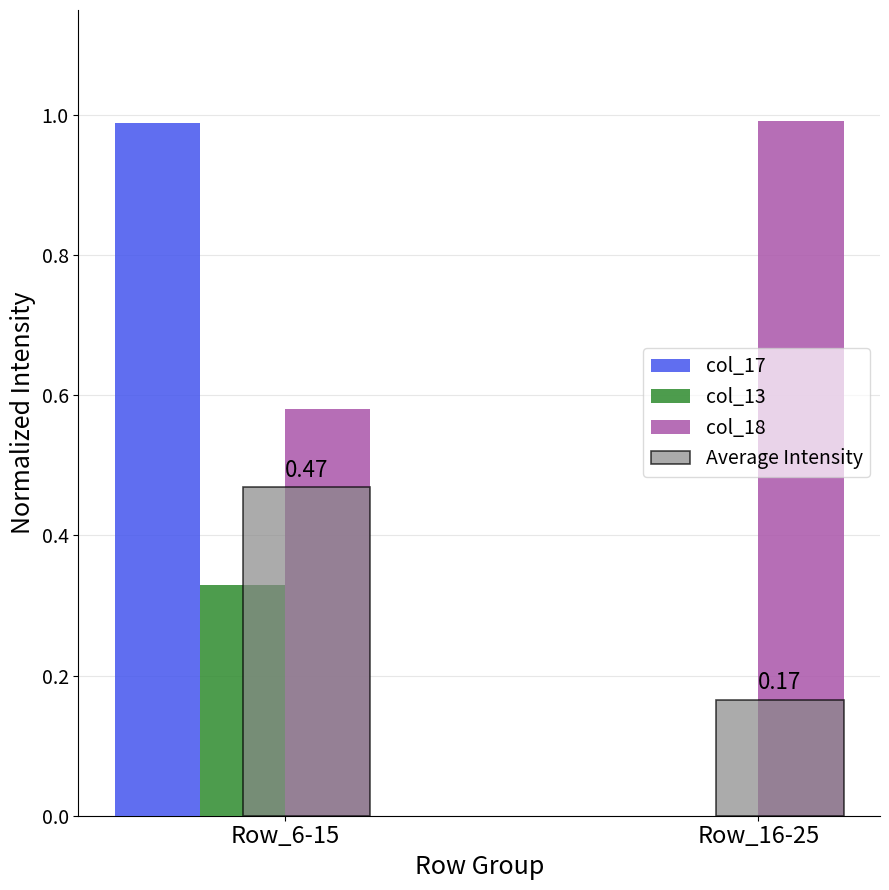

Which series has the largest range (max minus min)?

col_17